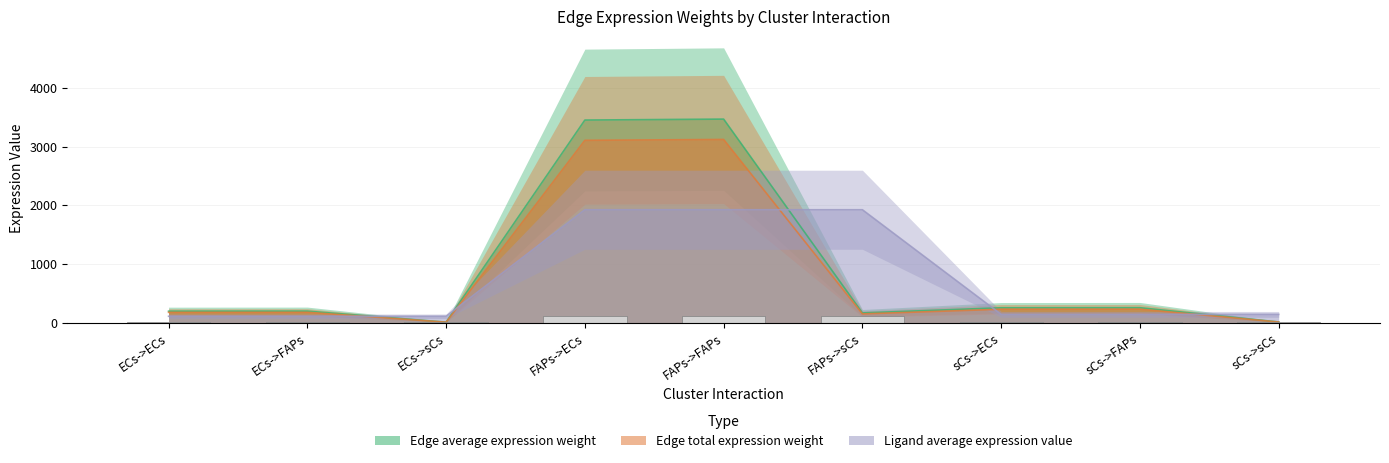

What value does the Edge total expression weight series have at ECs->FAPs?

177.2